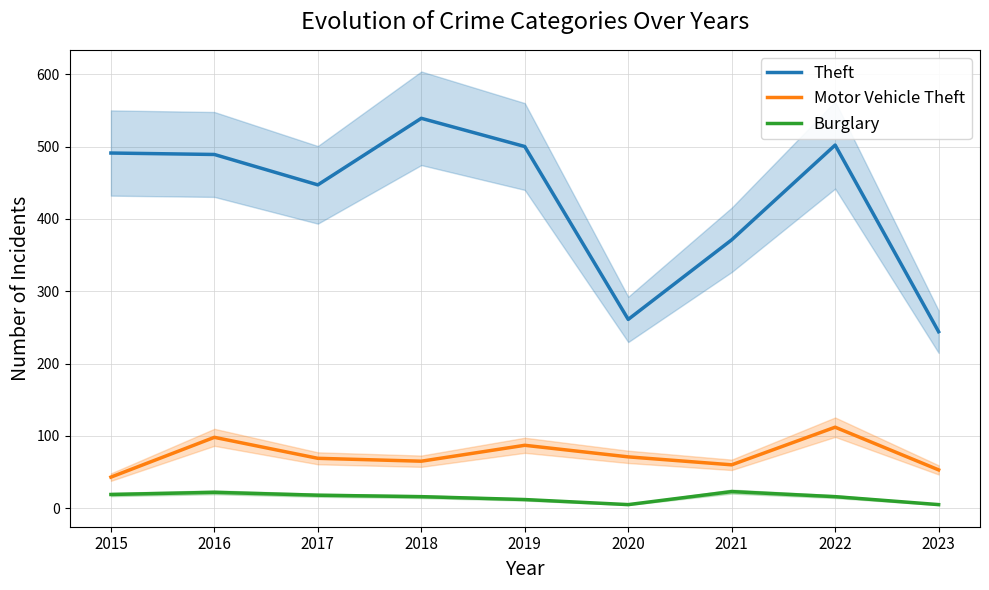

The Motor Vehicle Theft series shows 98 at 2016. True or false?

True